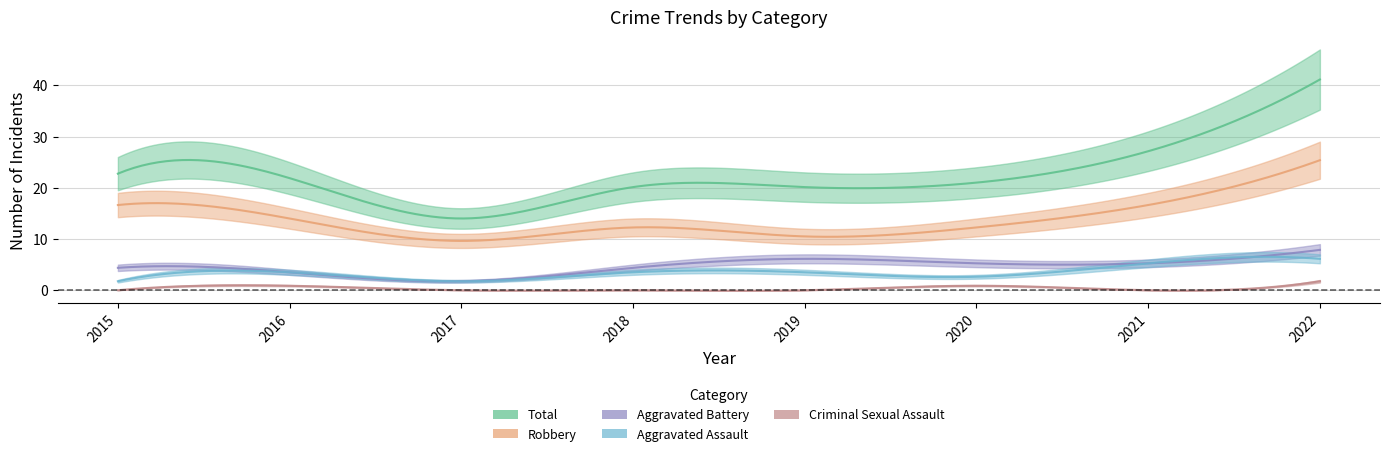

How many interior local valleys does the Aggravated Battery series have?

1